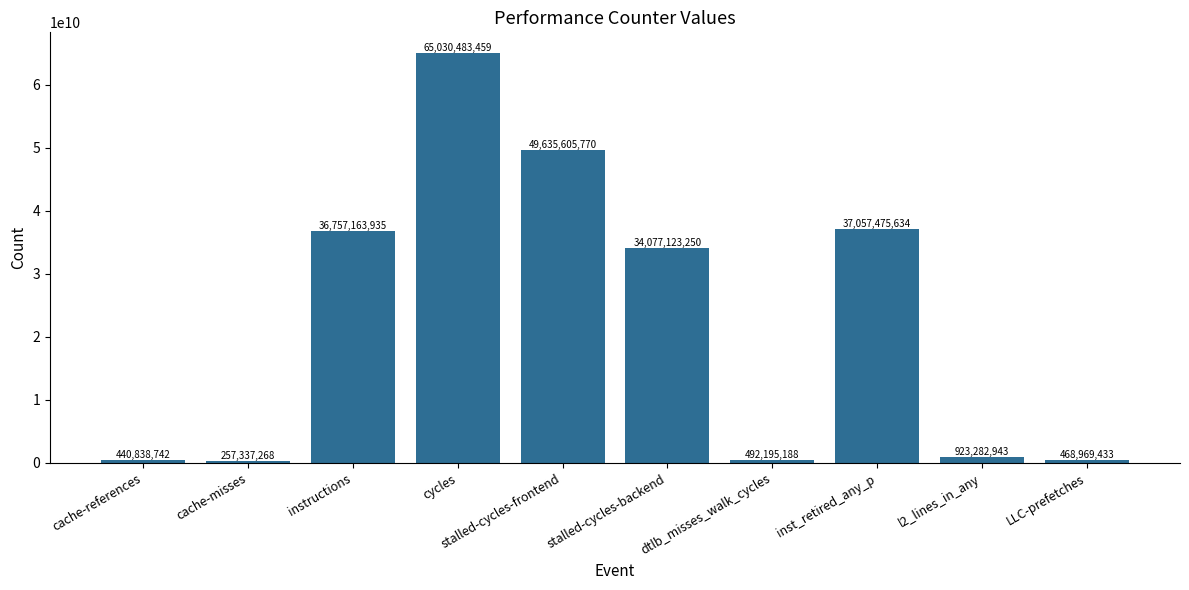

Reading left to right, what are all the values shown in this chart?

cache-references=440838742	cache-misses=257337268	instructions=36757163935	cycles=65030483459	stalled-cycles-frontend=49635605770	stalled-cycles-backend=34077123250	dtlb_misses_walk_cycles=492195188	inst_retired_any_p=37057475634	l2_lines_in_any=923282943	LLC-prefetches=468969433